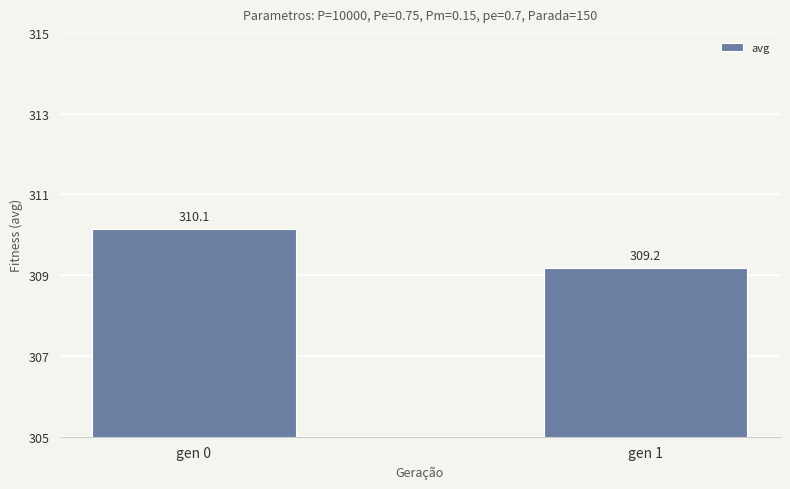

Rank the categories by value from highest to lowest.

gen 0, gen 1